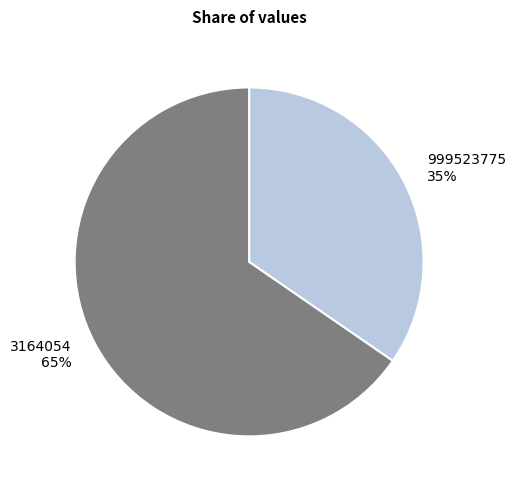

Combined, do 3164054 and 999523775 account for over 50%?

Yes